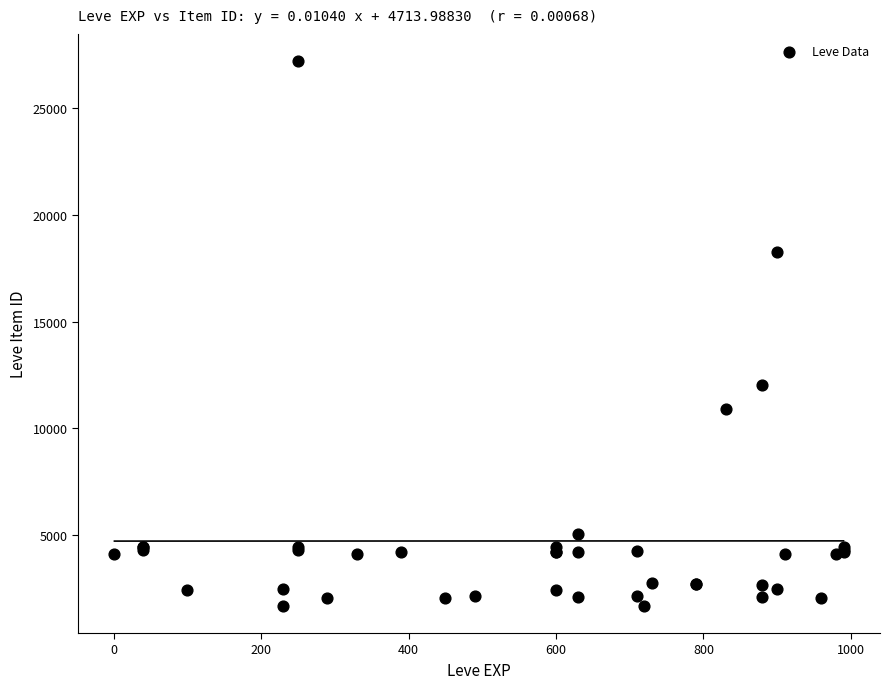

What Y value in the scatter plot is closest to 14448?

12018